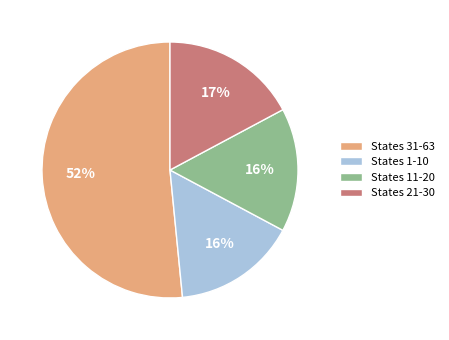

To the nearest percent, what is the average slice percentage?

25%